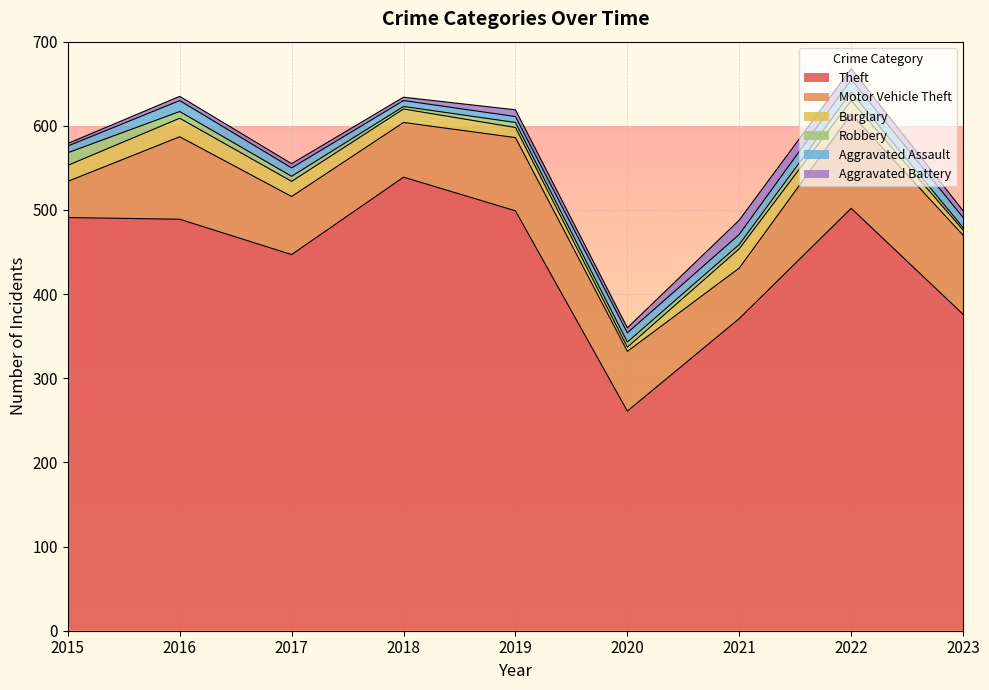

Where does the Aggravated Assault series first go above 11?

2016